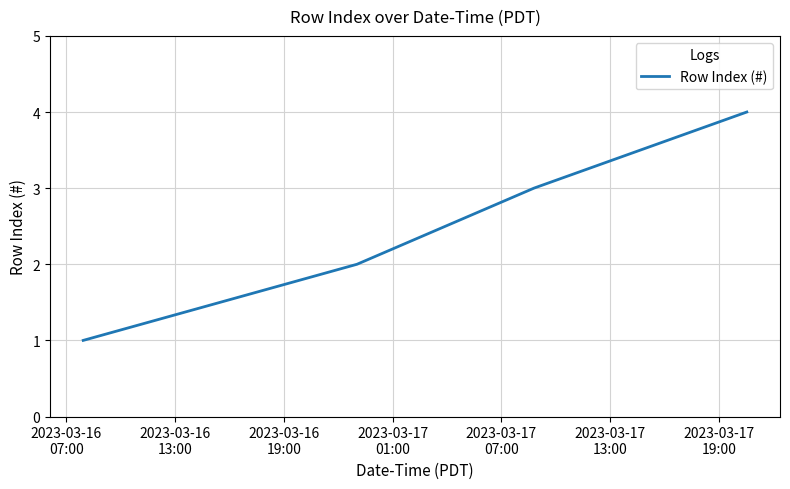

What is the sum of all values?

10